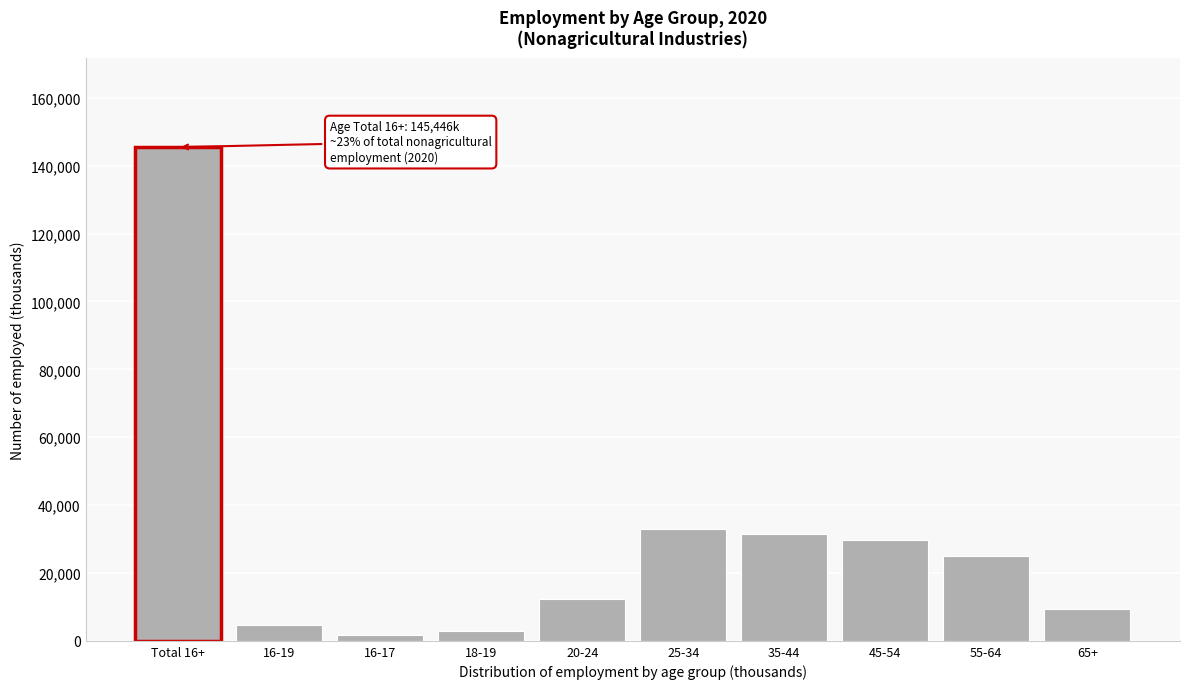

Reading left to right, list all the values displayed in this chart.

145446	4602	1672	2929	12336	33040	31404	29690	24992	9383